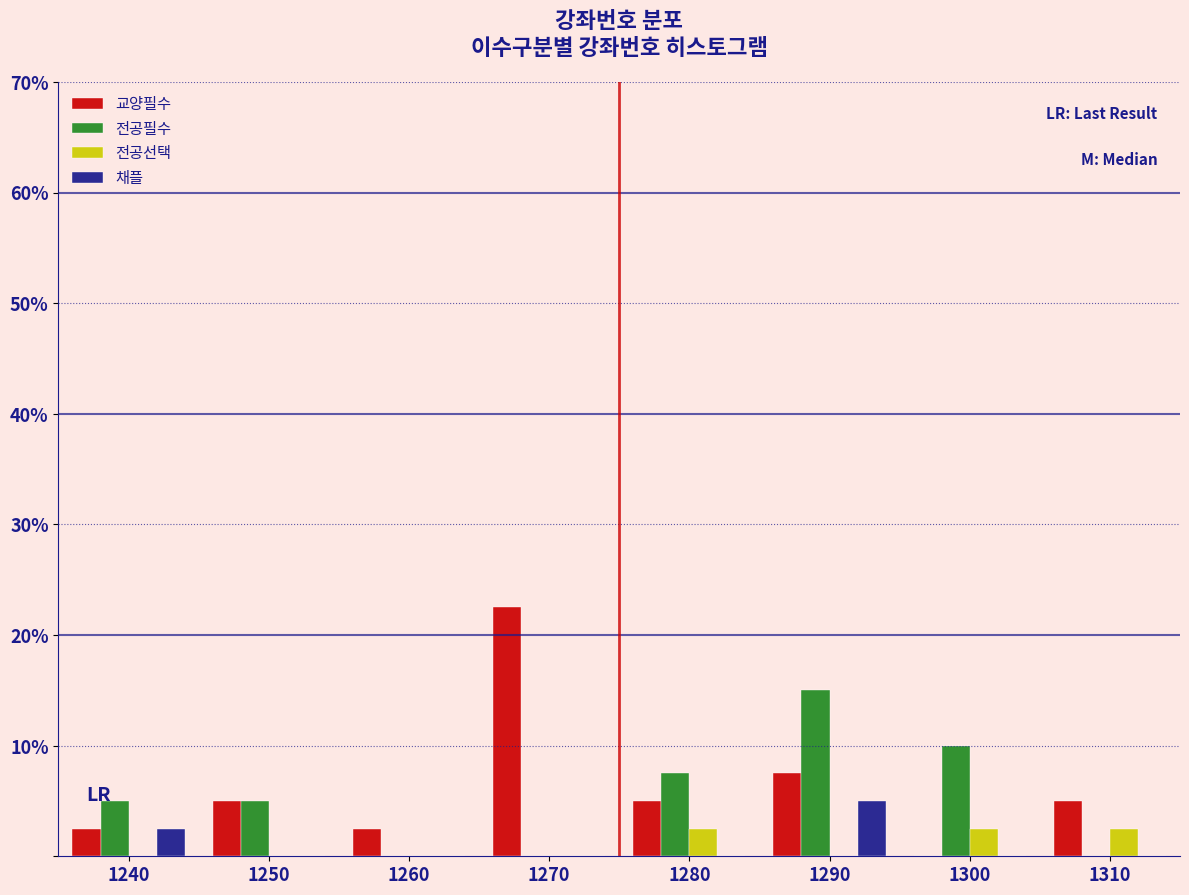

In the 채플 series, which range on the x-axis has the tallest bar?

1285 to 1295